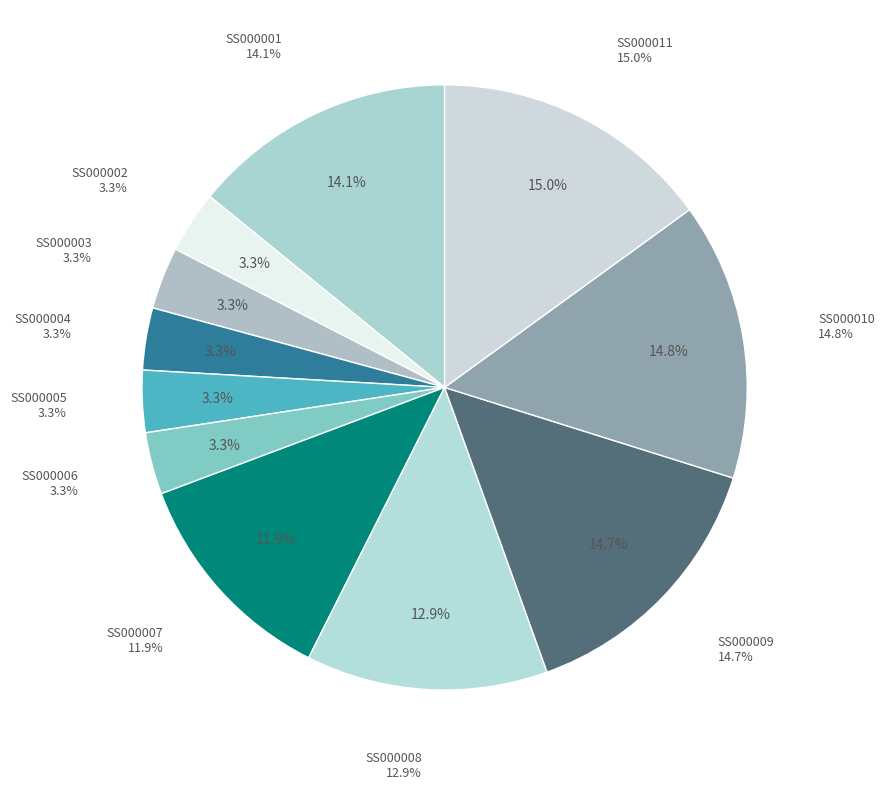

To the nearest percent, what percentage of the pie is SS000003?

3%